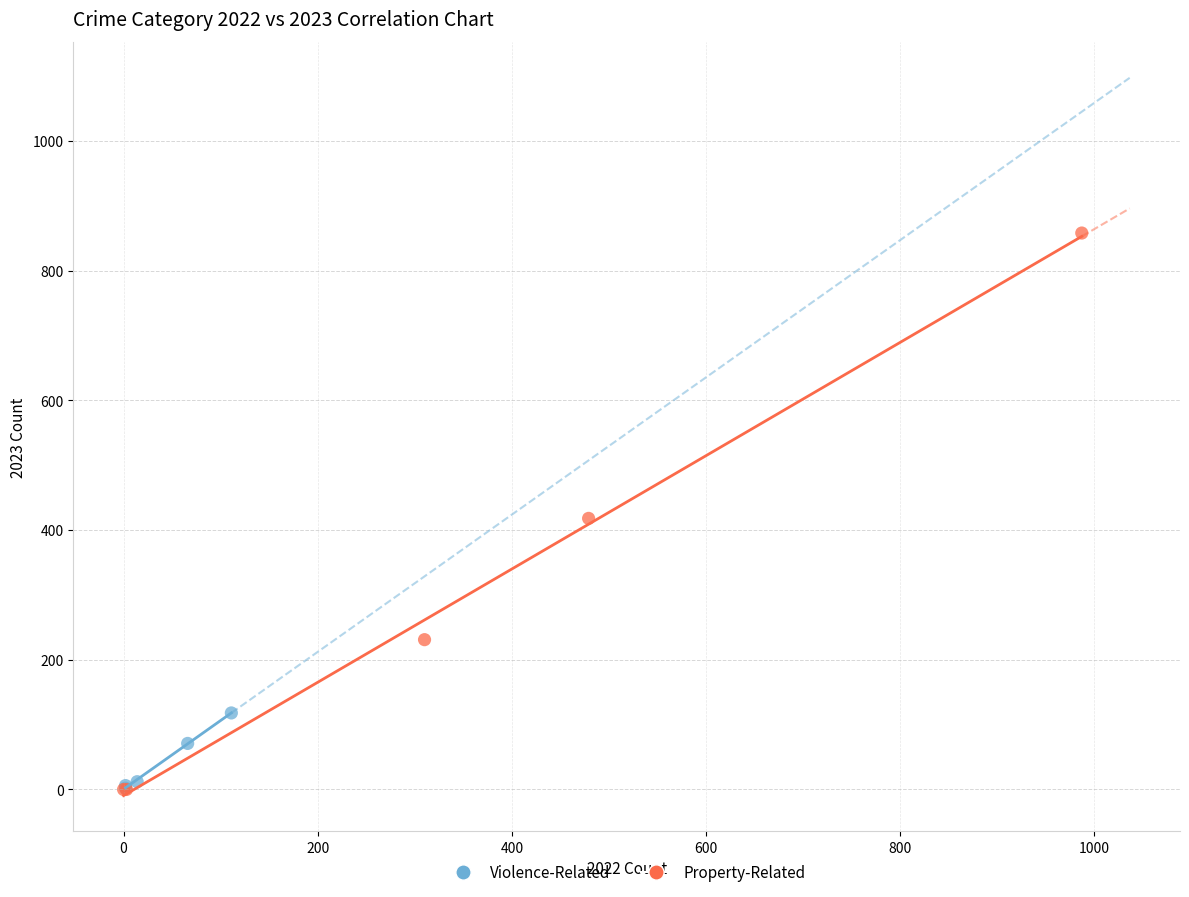

Which series has the widest spread of Y values?

Property-Related